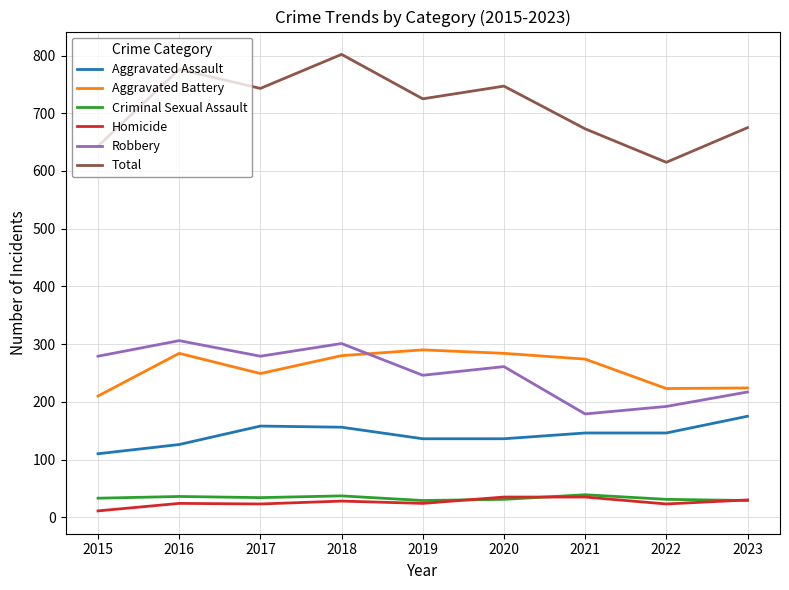

How many lines are shown in the chart?

6